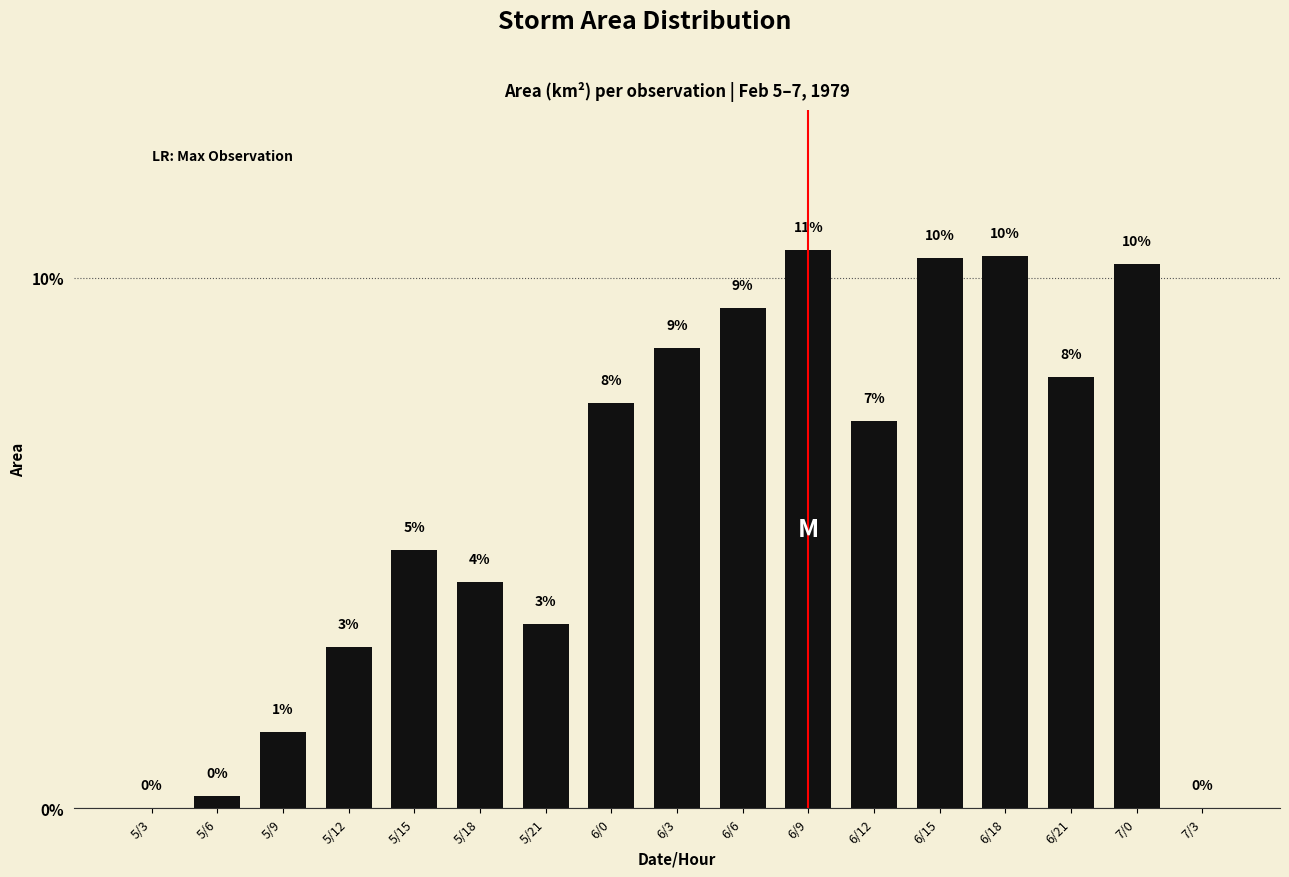

What is the label of the 15th bar from the right?

5/9